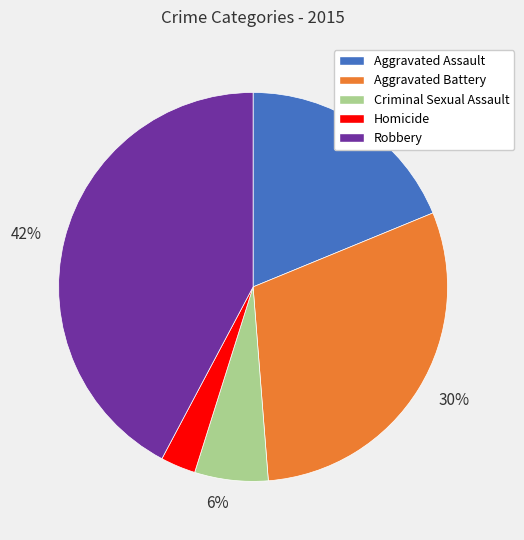

To the nearest percent, what is the average slice percentage?

20%